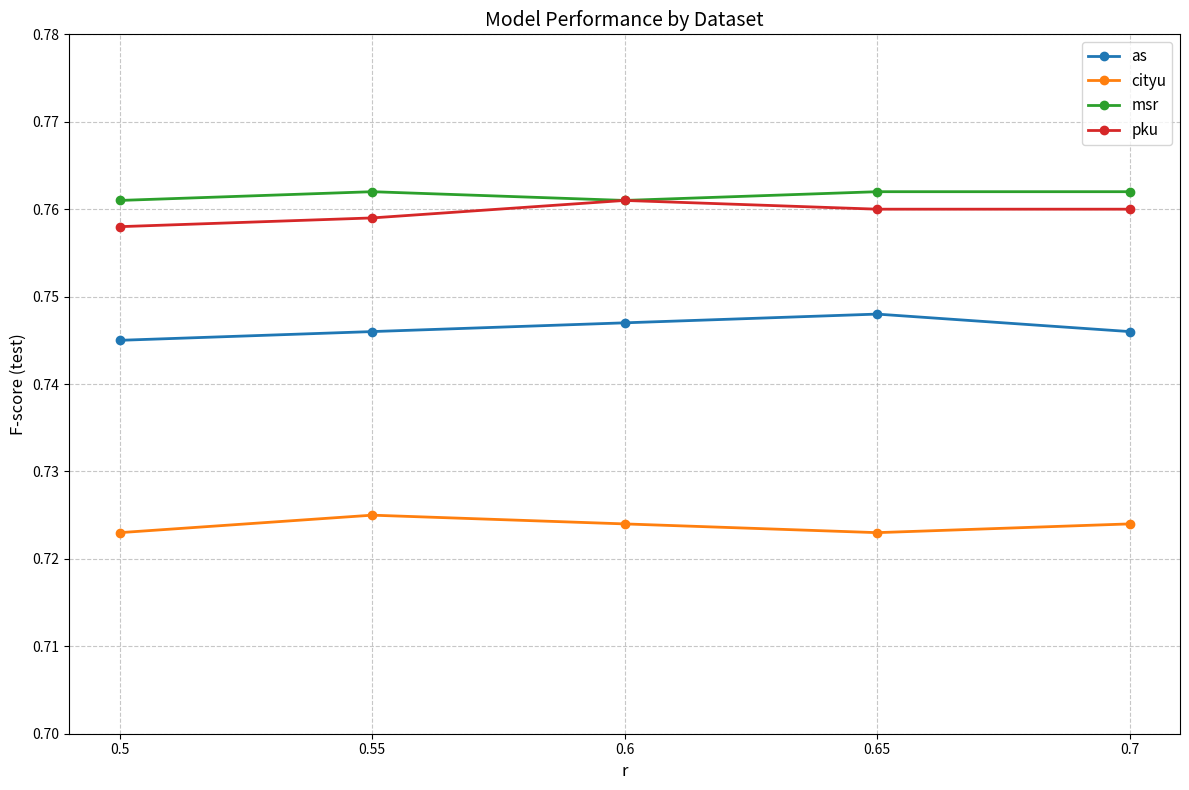

List the series in order of their peak value, highest first.

msr, pku, as, cityu